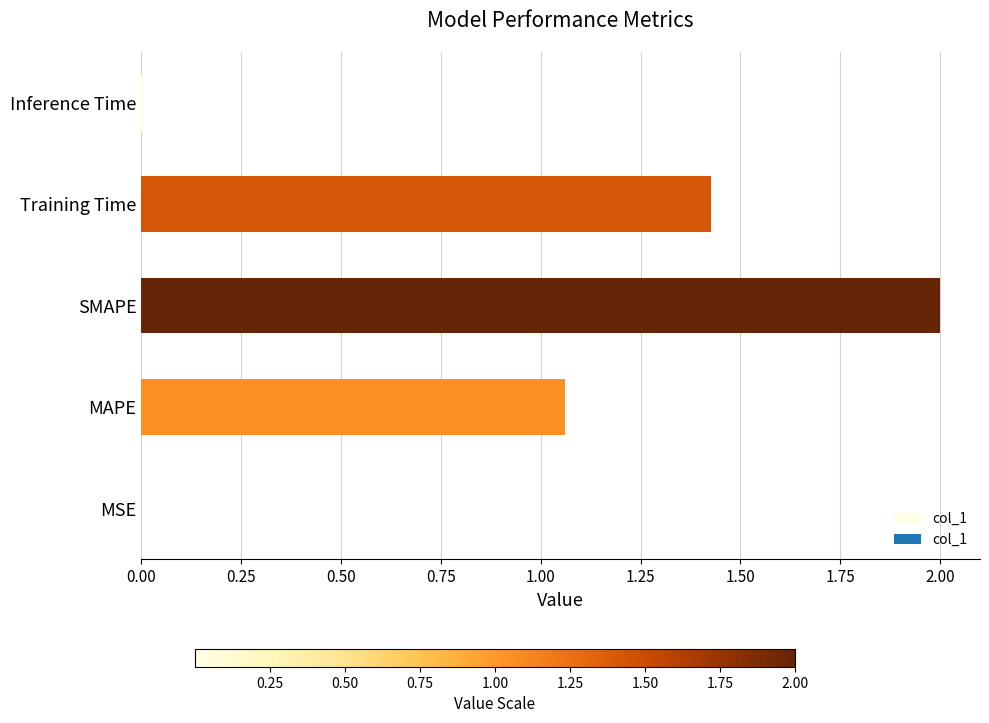

How many data points does each series have?

5